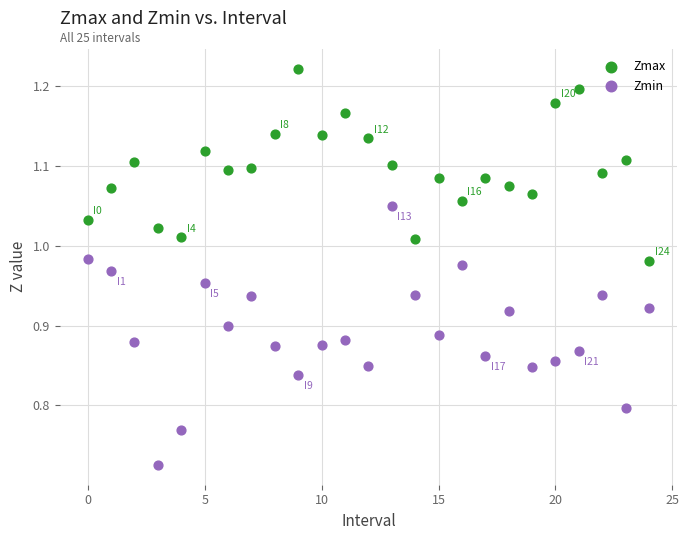

Across all data points, what is the range of Y values (max minus min)?

0.5